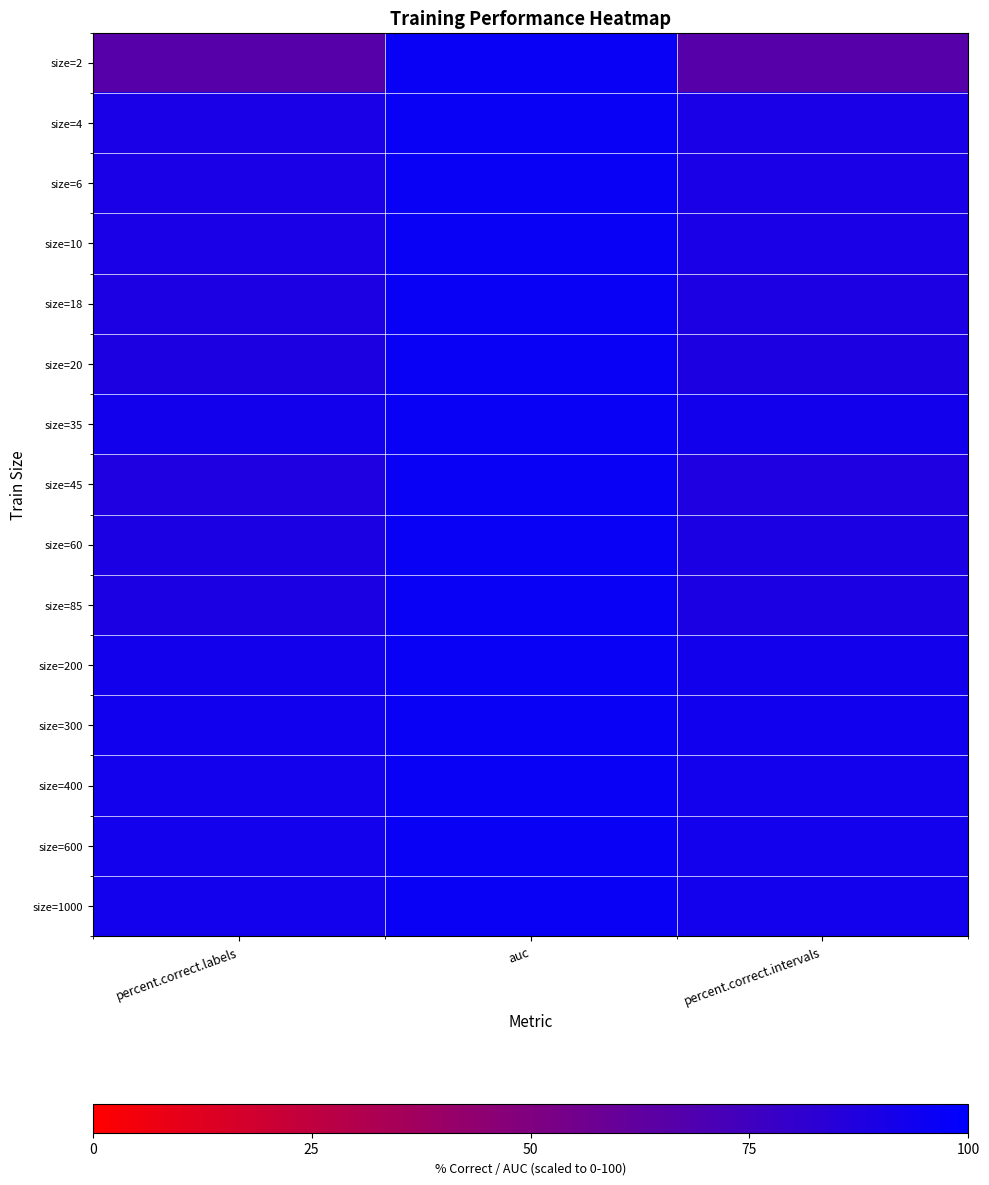

What is the total value across all series at auc?

1444.5